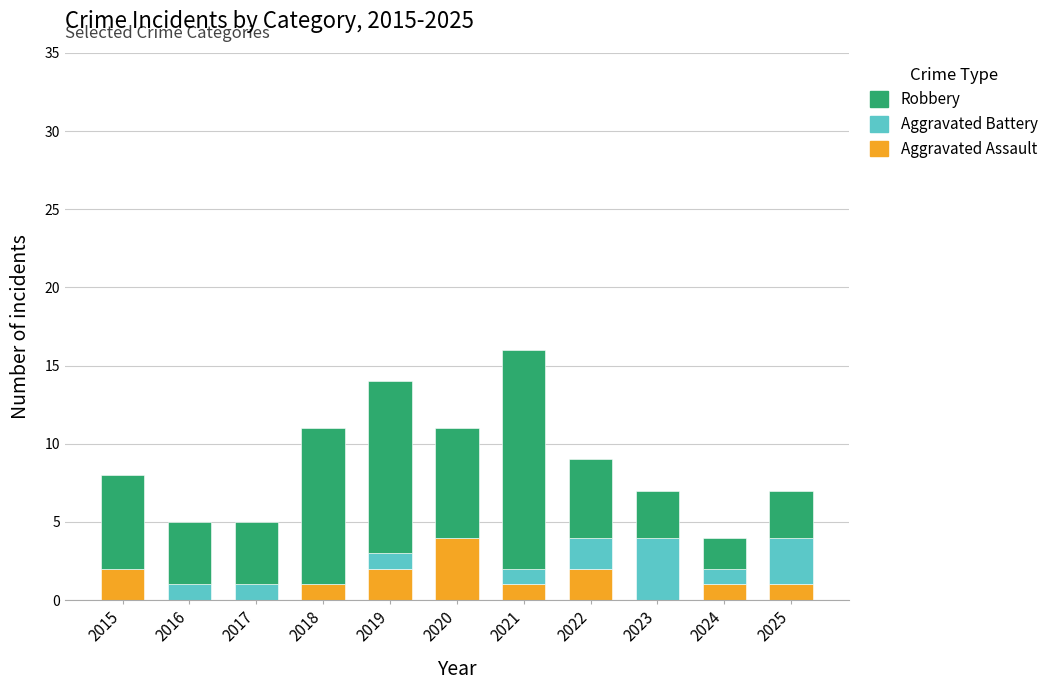

What is the maximum value for Aggravated Assault?

4